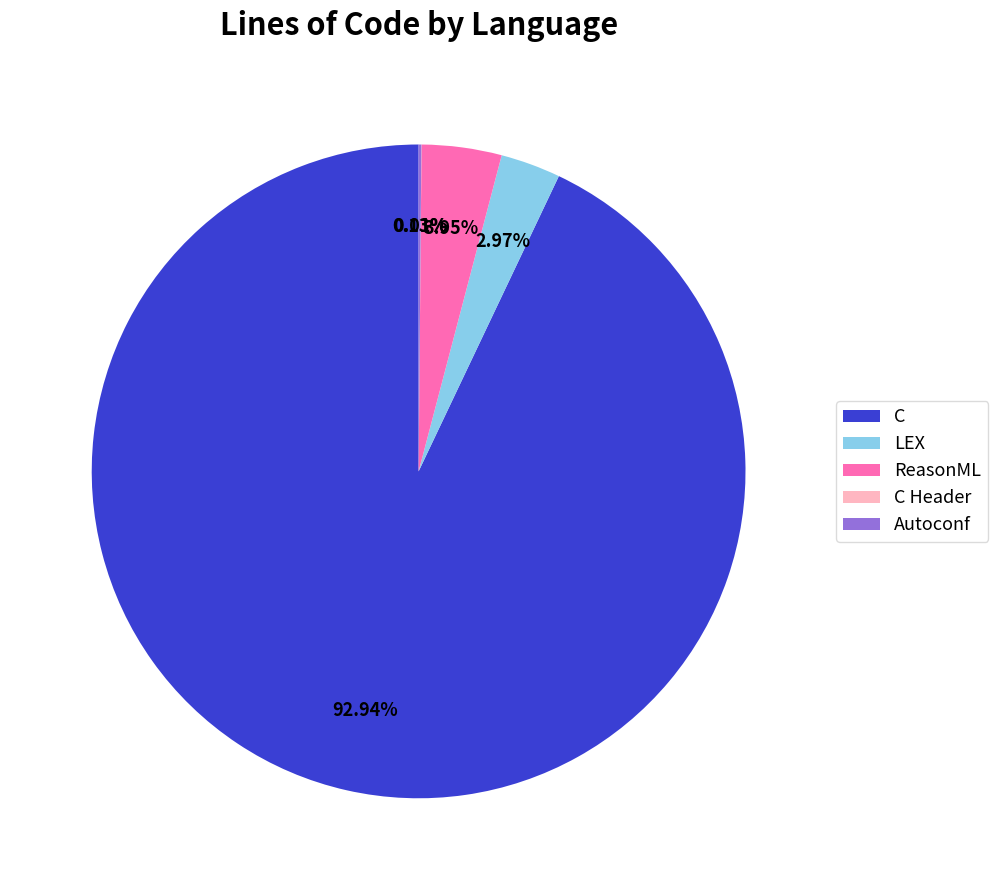

Which slice is the largest?

C